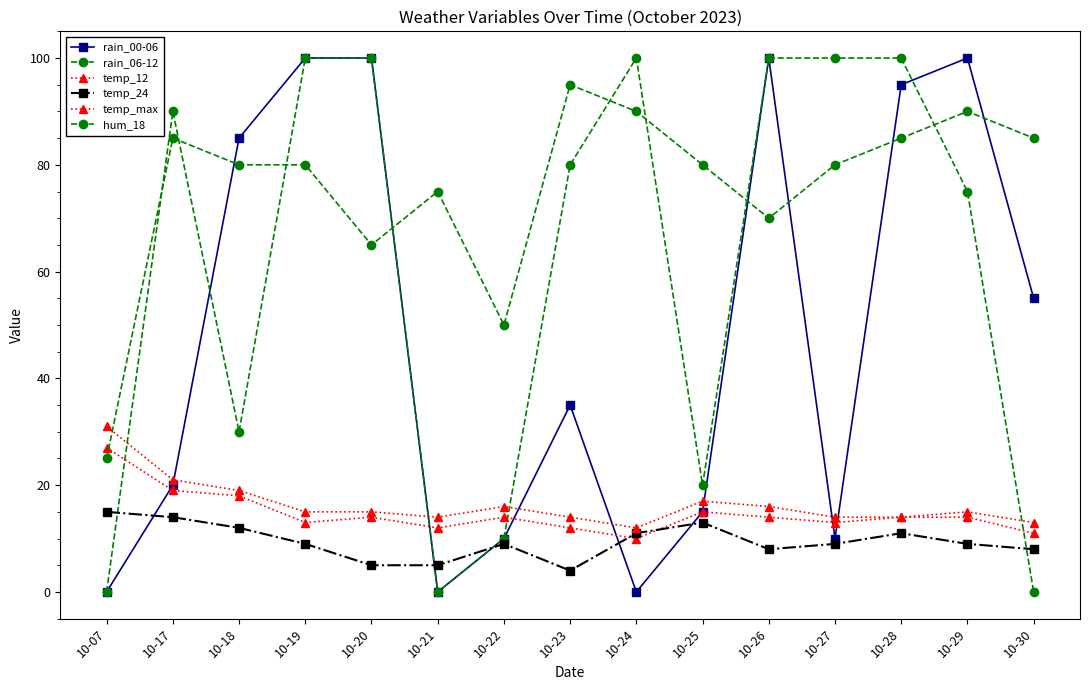

What is the spread (max minus min) of values at 10-29?

91